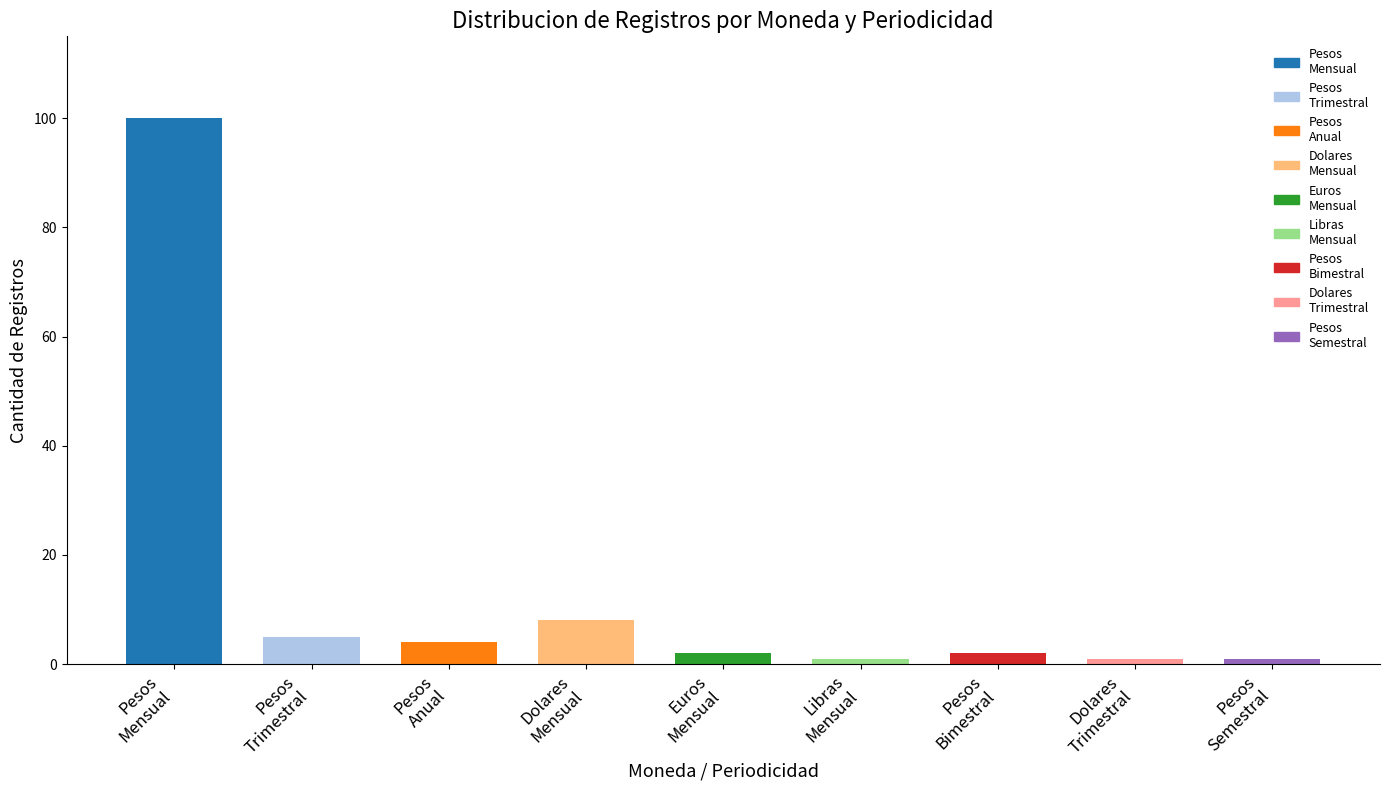

What is the difference between the second highest and minimum values?

7